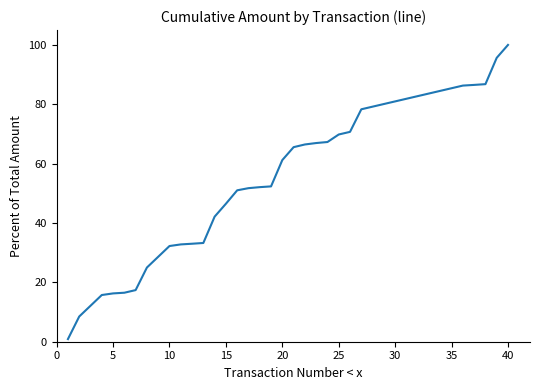

What is the difference between the maximum and minimum values?

99.1